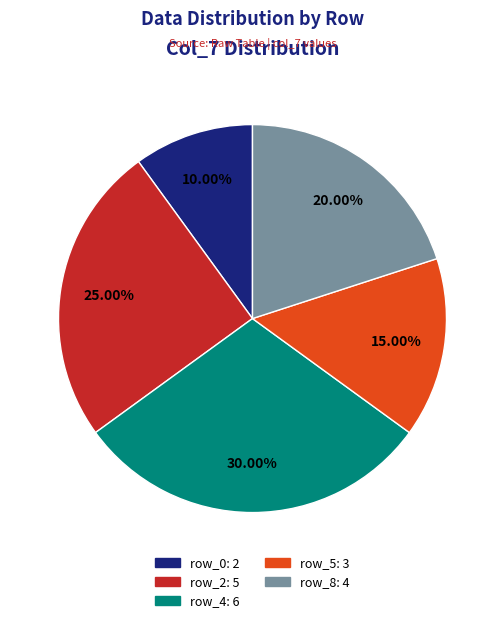

To the nearest percent, what is the average slice percentage?

20%